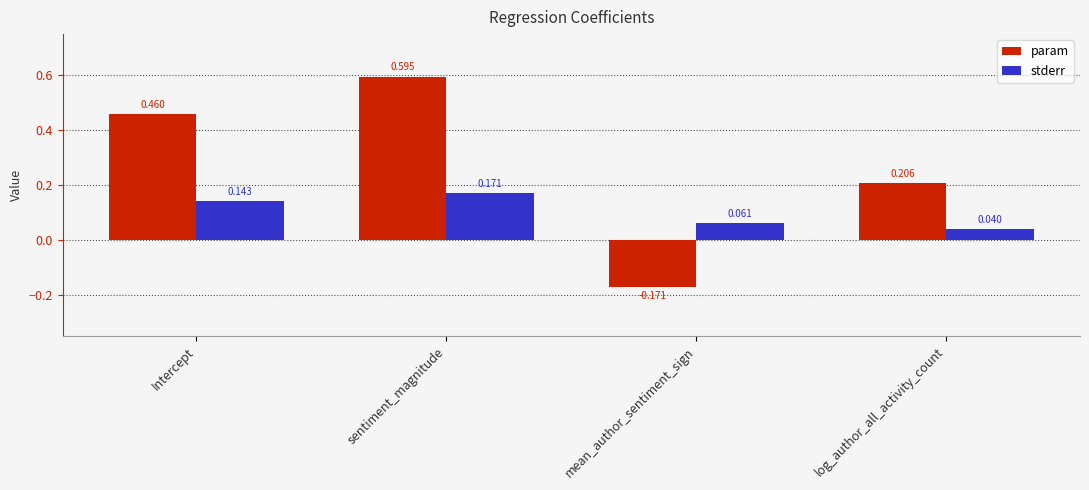

At which label does stderr reach its minimum?

log_author_all_activity_count